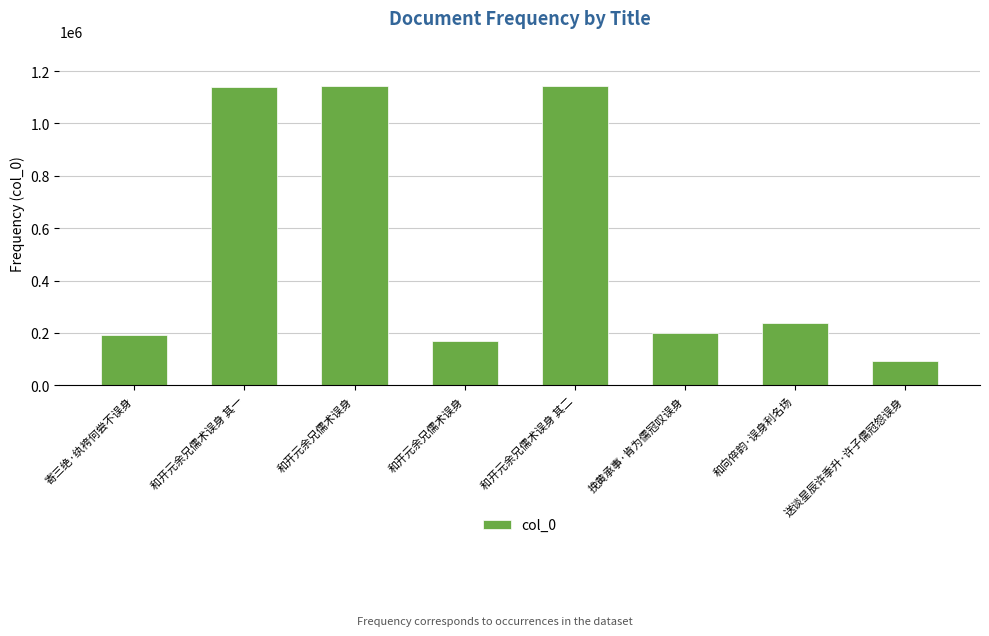

List the labels in order of value, smallest first.

送谈星辰许季升·许子儒冠怨误身, 和开元余兄儒术误身, 寄三绝·纨袴何尝不误身, 挽黄承事·肯为儒冠叹误身, 和向倅韵·误身利名场, 和开元余兄儒术误身 其一, 和开元余兄儒术误身 其二, 和开元余兄儒术误身